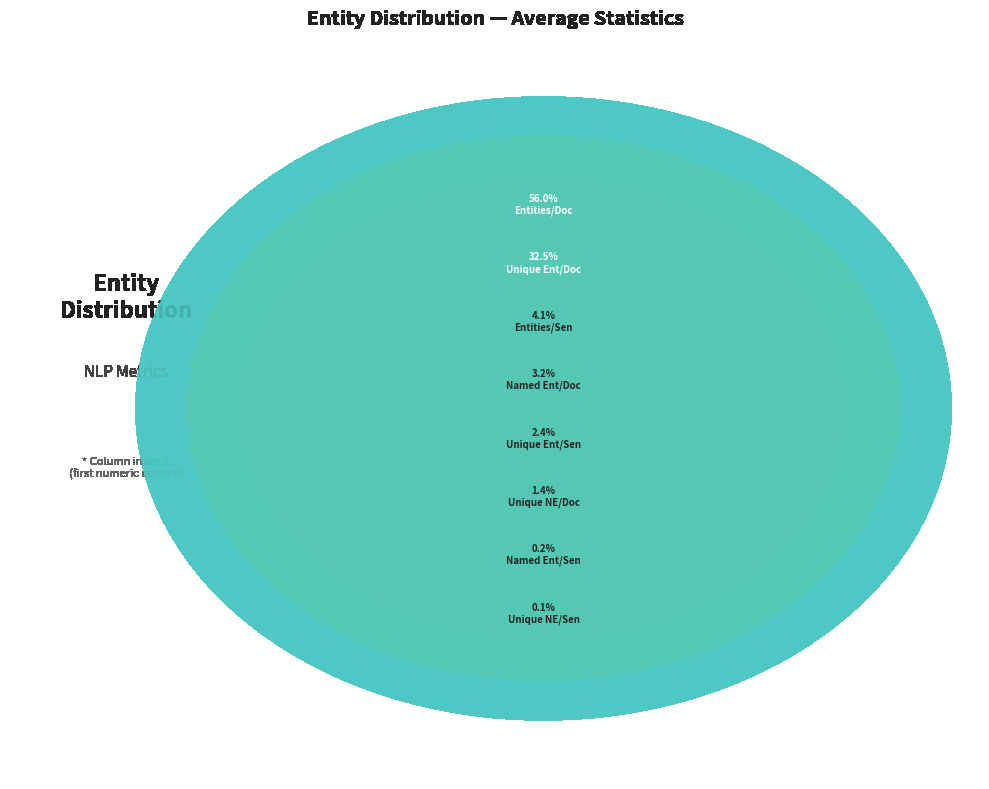

Count the number of slices in the pie.

8